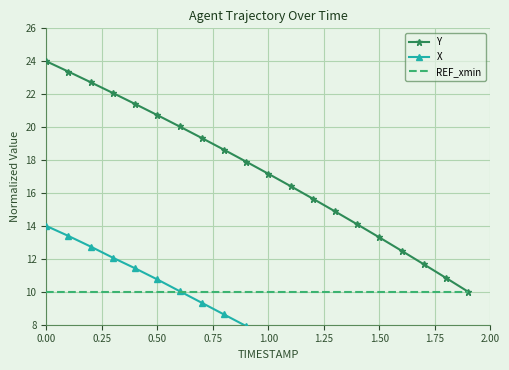

True or false: X has a value of 1.1 at 18.

False